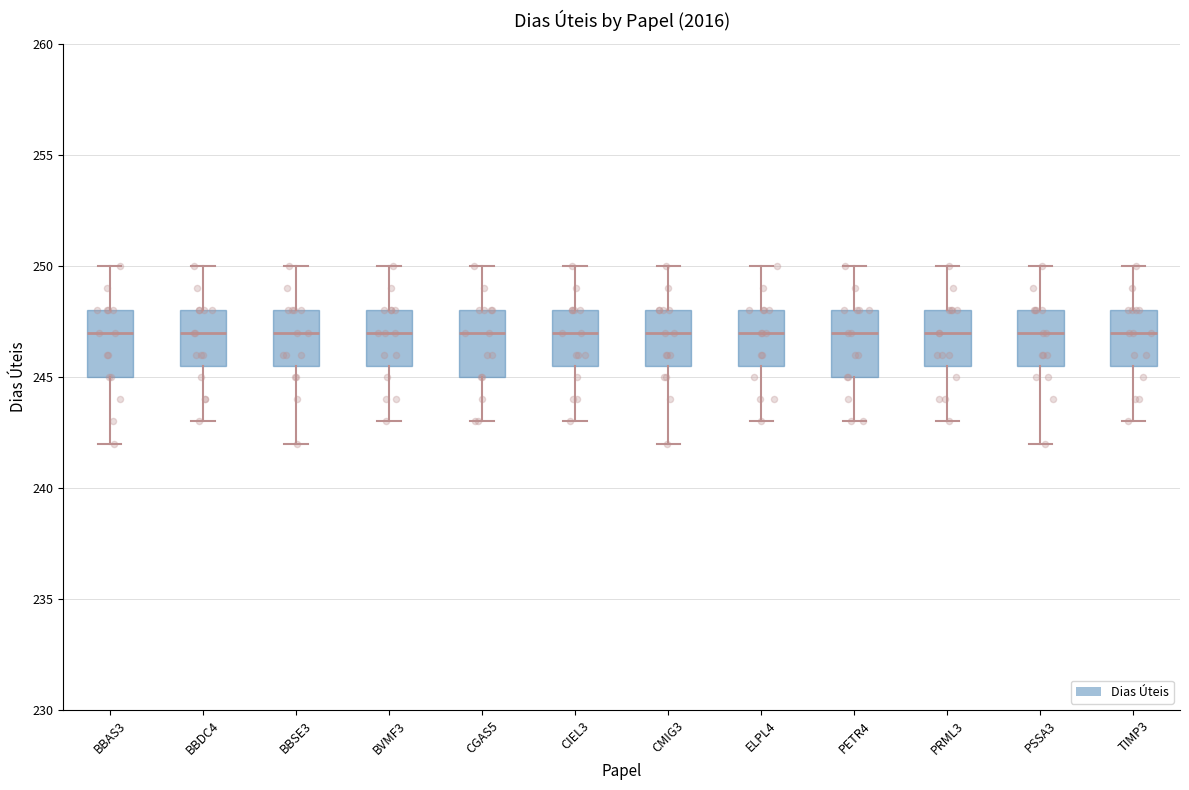

Reading left to right, transcribe this box plot: for each box, give where its median line is, the range the box spans, and where its two whiskers end, as read against the y-axis. The values are not printed on the chart, so give them approximately, as read against the axis.

BBAS3: median 247.0, box 245.0 to 248.0, whiskers 242.0 to 250.0
BBDC4: median 247.0, box 245.5 to 248.0, whiskers 243.0 to 250.0
BBSE3: median 247.0, box 245.5 to 248.0, whiskers 242.0 to 250.0
BVMF3: median 247.0, box 245.5 to 248.0, whiskers 243.0 to 250.0
CGAS5: median 247.0, box 245.0 to 248.0, whiskers 243.0 to 250.0
CIEL3: median 247.0, box 245.5 to 248.0, whiskers 243.0 to 250.0
CMIG3: median 247.0, box 245.5 to 248.0, whiskers 242.0 to 250.0
ELPL4: median 247.0, box 245.5 to 248.0, whiskers 243.0 to 250.0
PETR4: median 247.0, box 245.0 to 248.0, whiskers 243.0 to 250.0
PRML3: median 247.0, box 245.5 to 248.0, whiskers 243.0 to 250.0
PSSA3: median 247.0, box 245.5 to 248.0, whiskers 242.0 to 250.0
TIMP3: median 247.0, box 245.5 to 248.0, whiskers 243.0 to 250.0